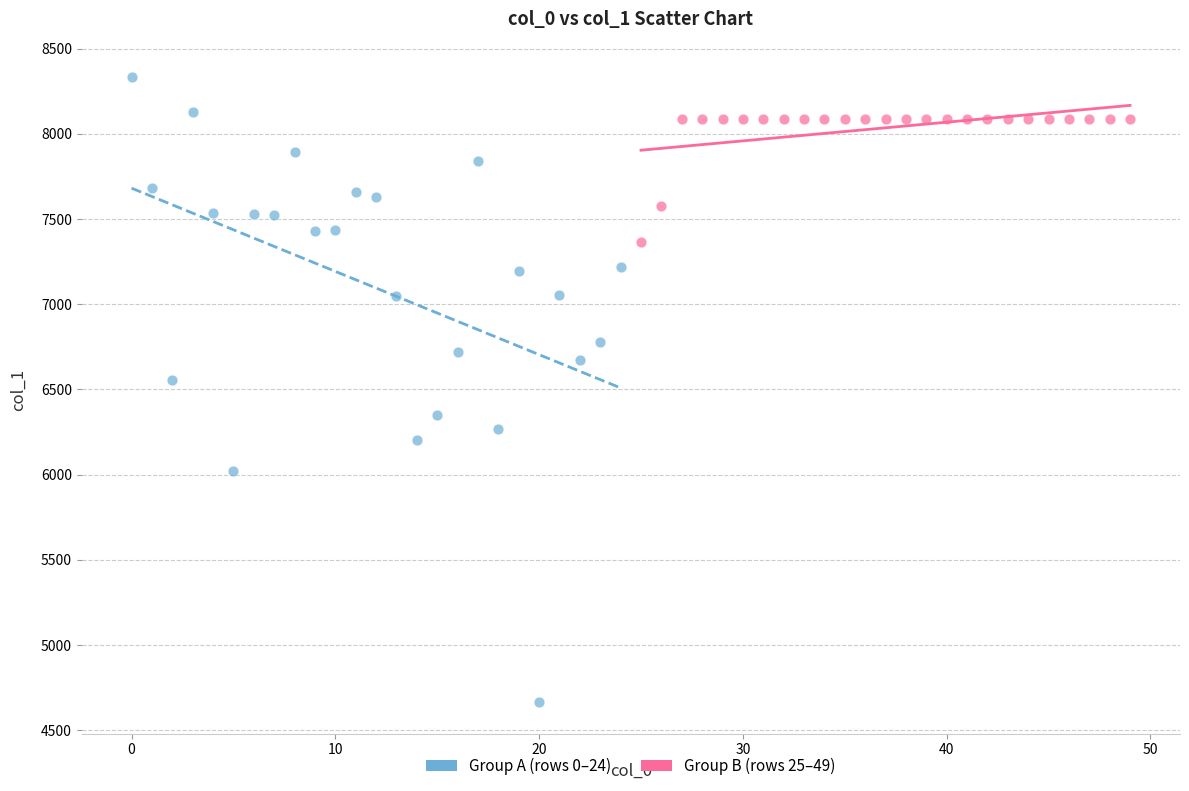

Which series has the widest spread of Y values?

Group A (rows 0–24)